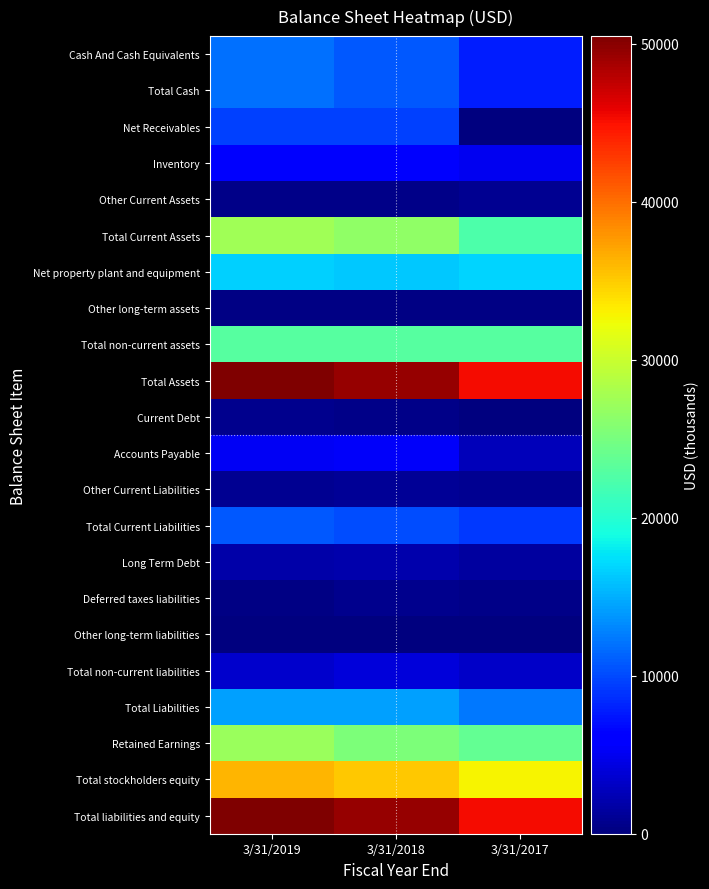

How many data points does each series have?

3